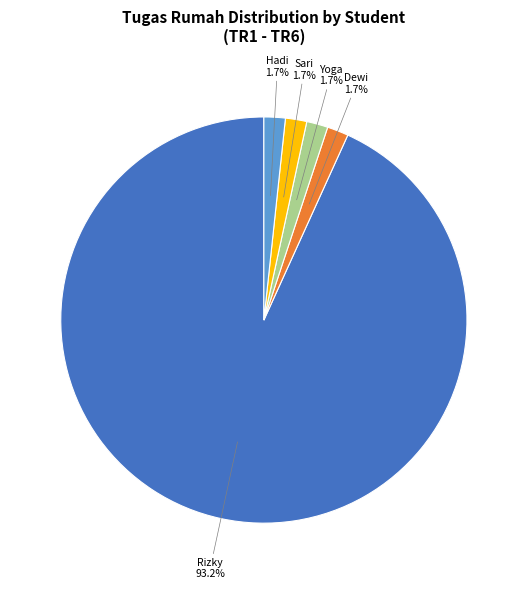

Which slice is the largest?

Rizky